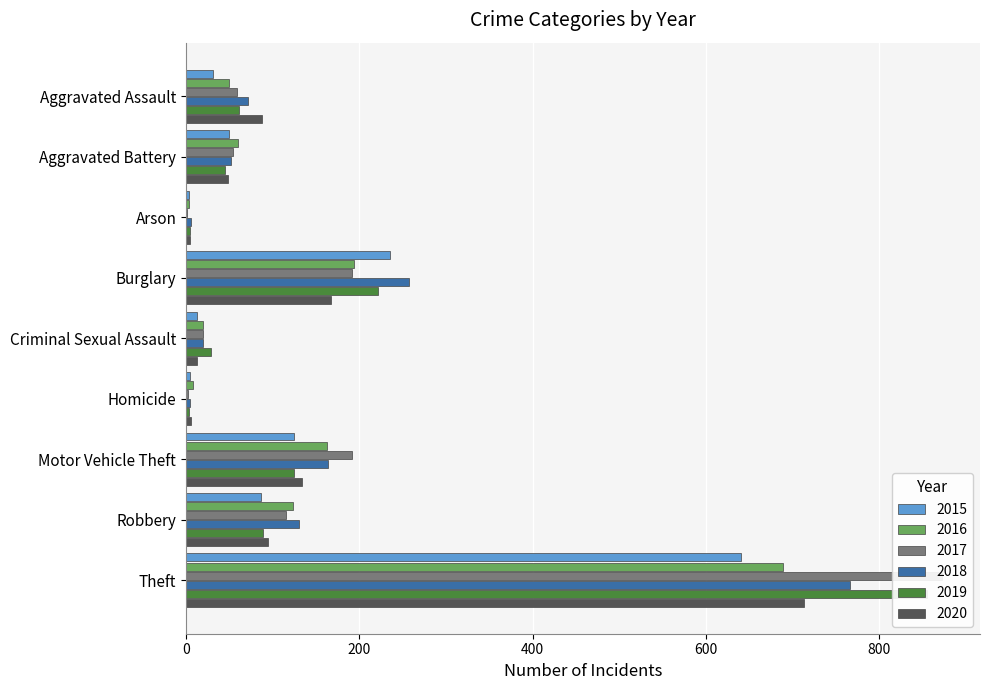

Reading right to left, list all the values displayed in this chart.

2015: 641	87	125	4	13	236	3	50	31
2016: 689	123	163	8	19	194	3	60	50
2017: 873	115	191	2	19	192	1	54	59
2018: 767	130	164	5	19	257	6	52	72
2019: 855	89	125	3	29	221	5	45	61
2020: 714	94	134	6	13	167	4	48	88